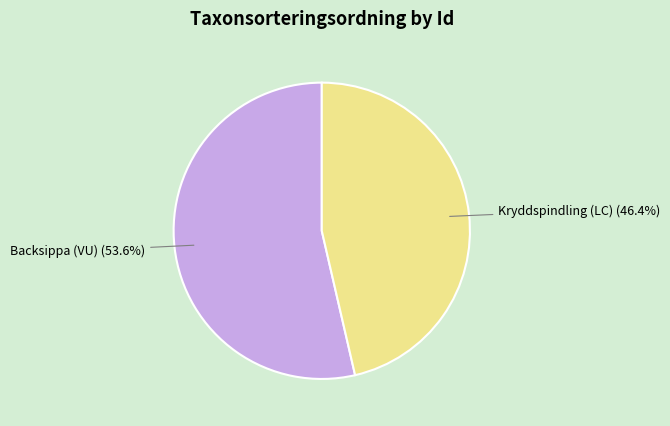

Which has a higher value, Kryddspindling (LC) or Backsippa (VU)?

Backsippa (VU)